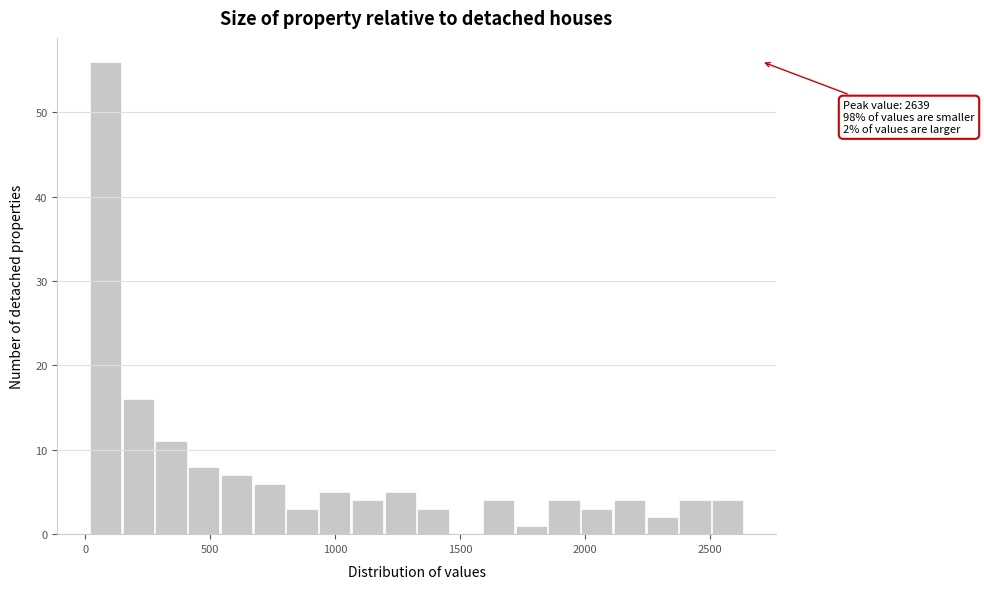

Read against the x-axis, roughly where is the centre of the tallest bar?

100